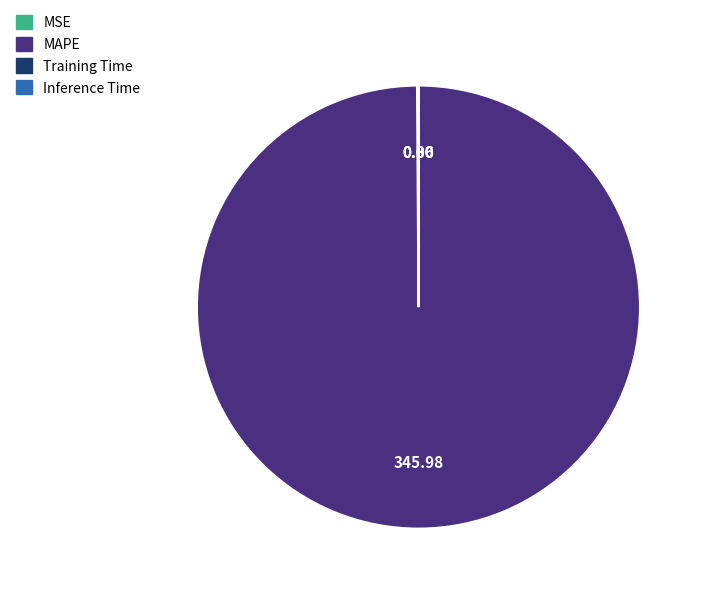

Which slice represents more than half of the pie?

MAPE